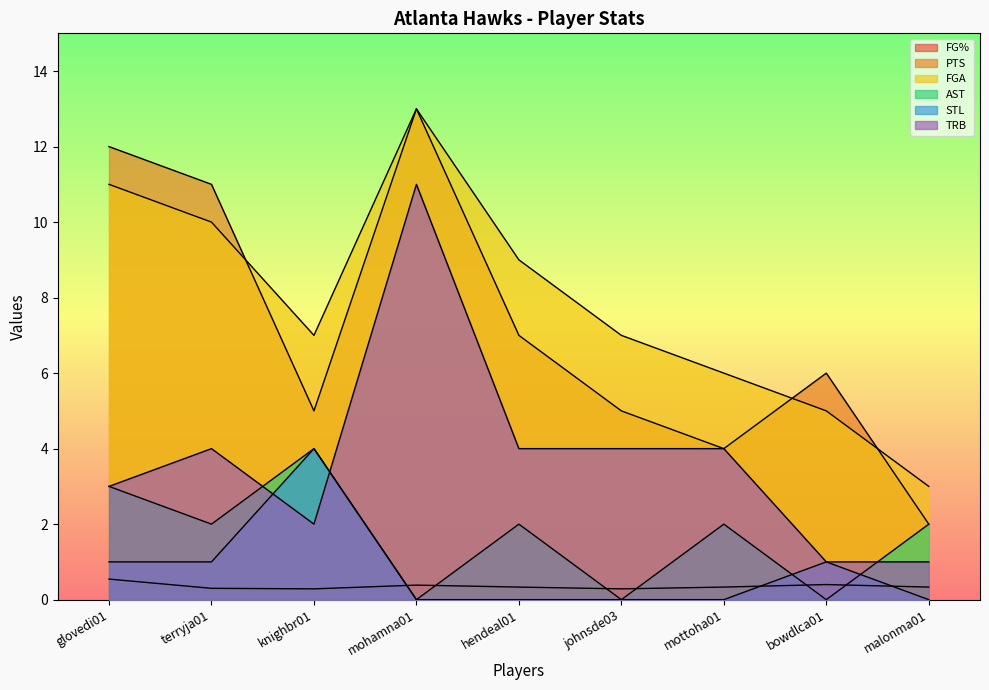

What is the lowest value of the PTS series?

2.0